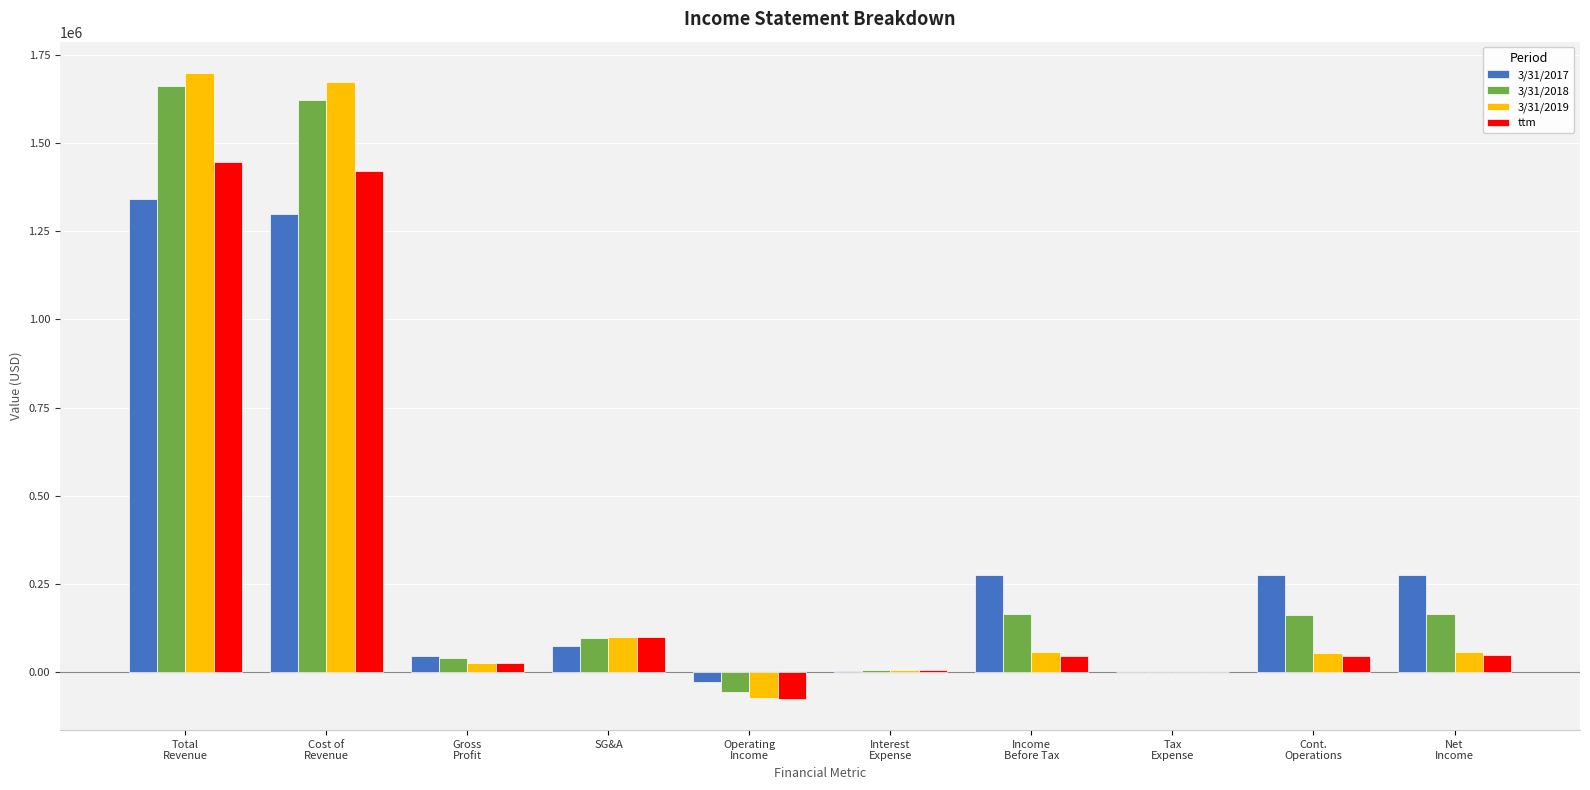

At which label is ttm closest to 685047?

SG&A